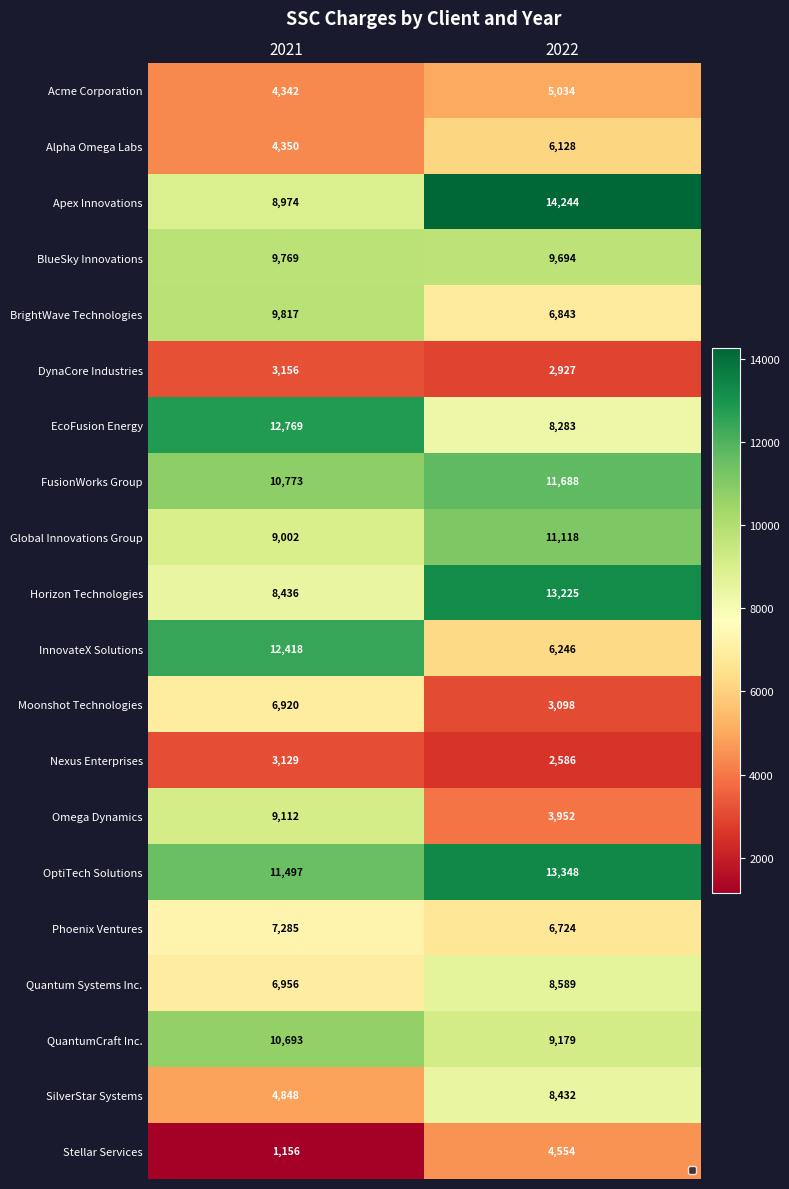

What is the approximate value of Moonshot Technologies at 2022, to the nearest 10?

3100